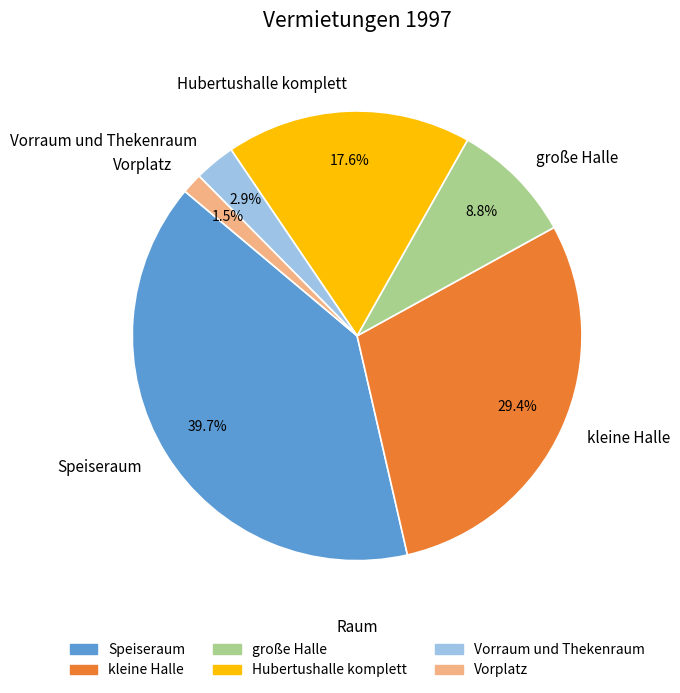

Is there a majority slice in this chart?

No